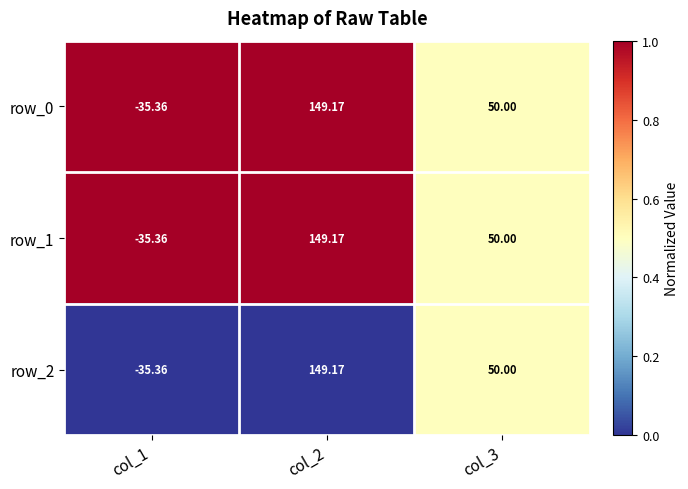

Which series has the largest range (max minus min)?

row_0